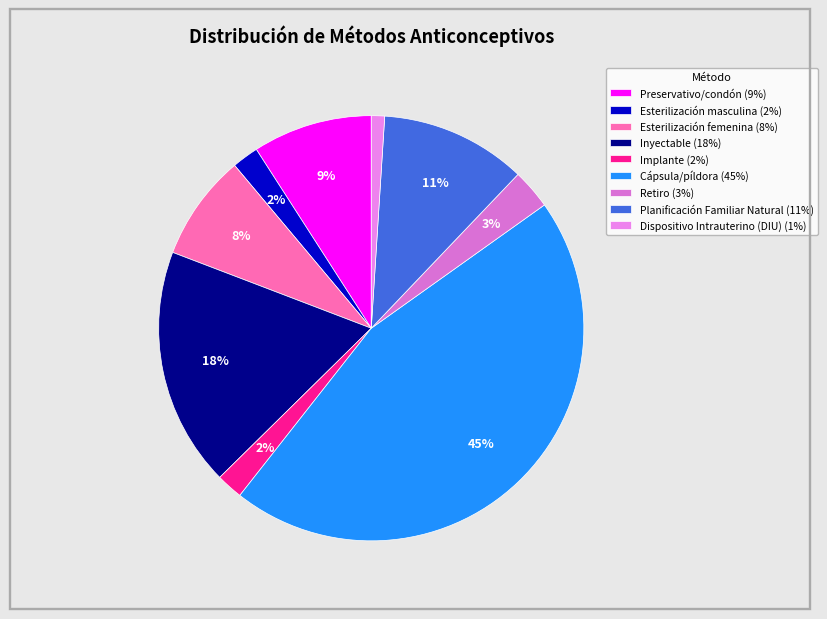

Is it true that Esterilización femenina is 1% of the pie?

False